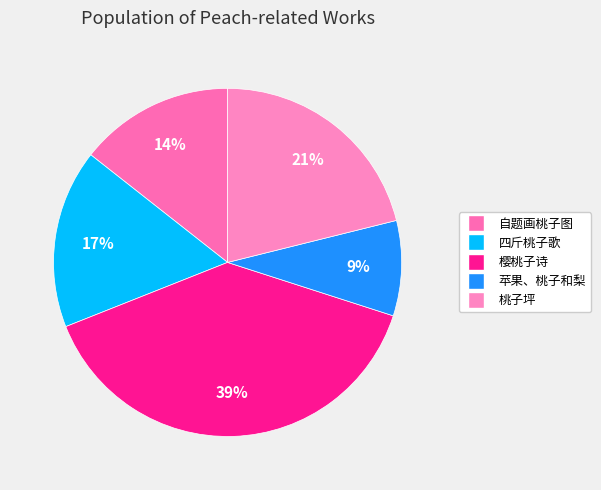

Count the number of slices in the pie.

5